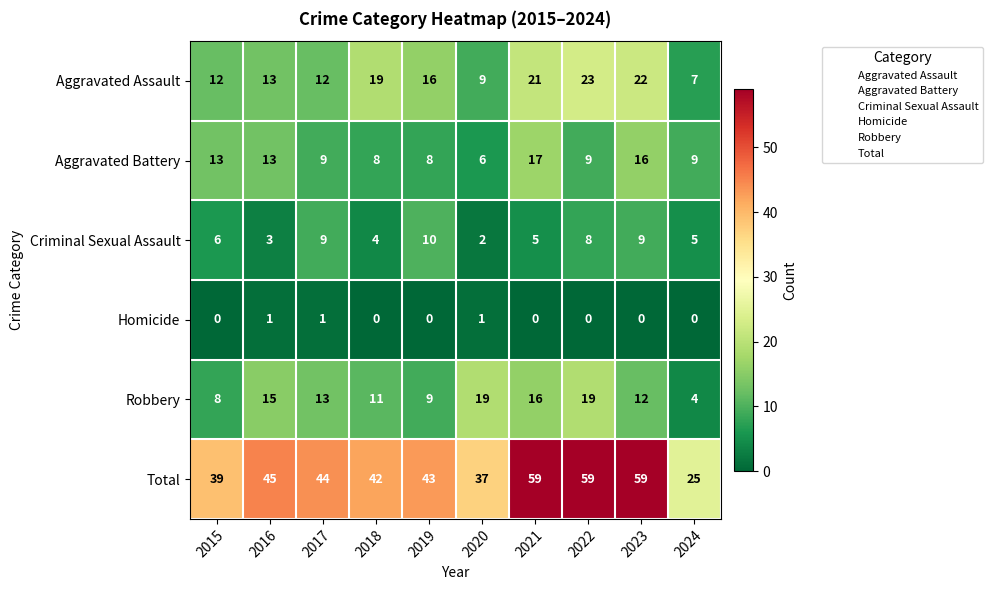

At 2022, list the series in order from largest to smallest.

Total, Aggravated Assault, Robbery, Aggravated Battery, Criminal Sexual Assault, Homicide